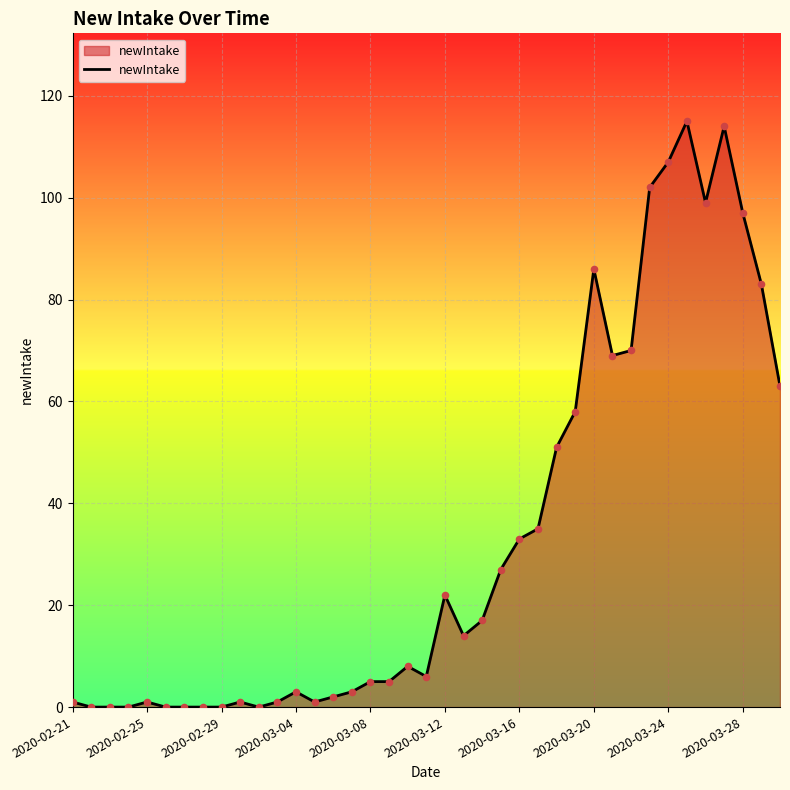

What is the maximum value shown in the chart?

115